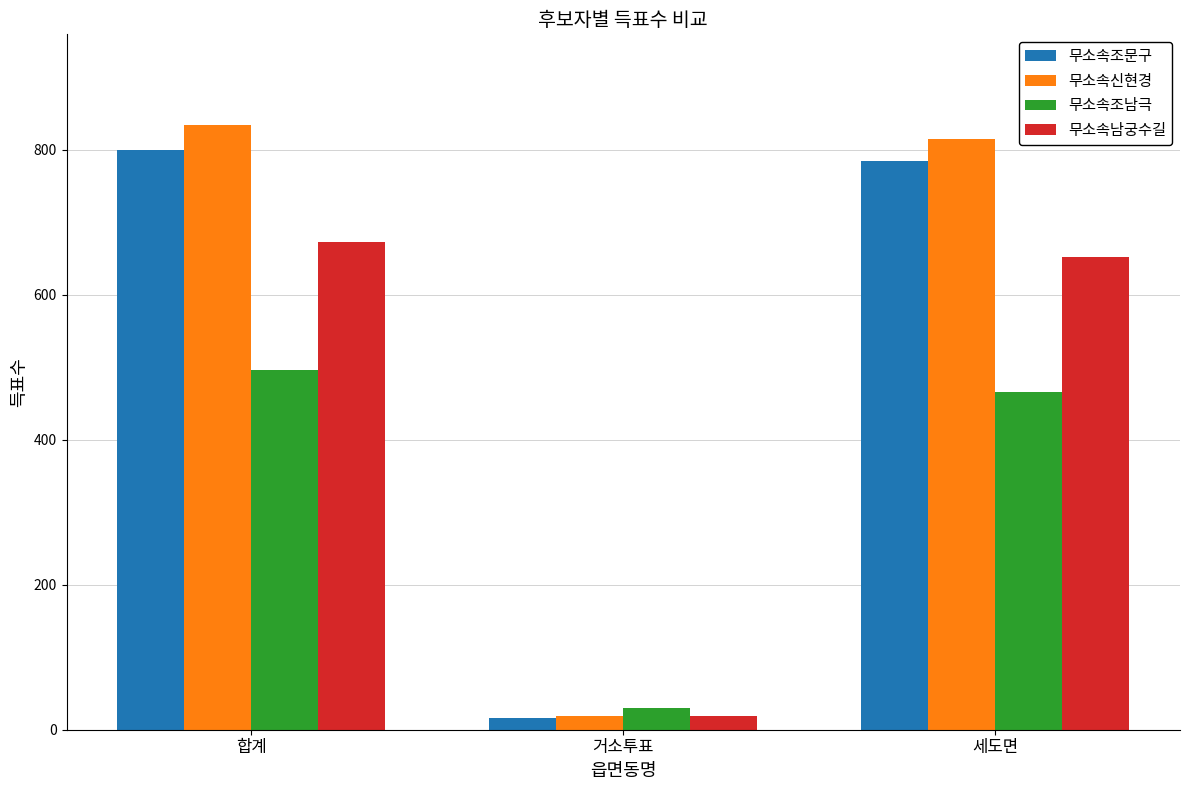

The 무소속조남극 series shows 836 at 세도면. True or false?

False